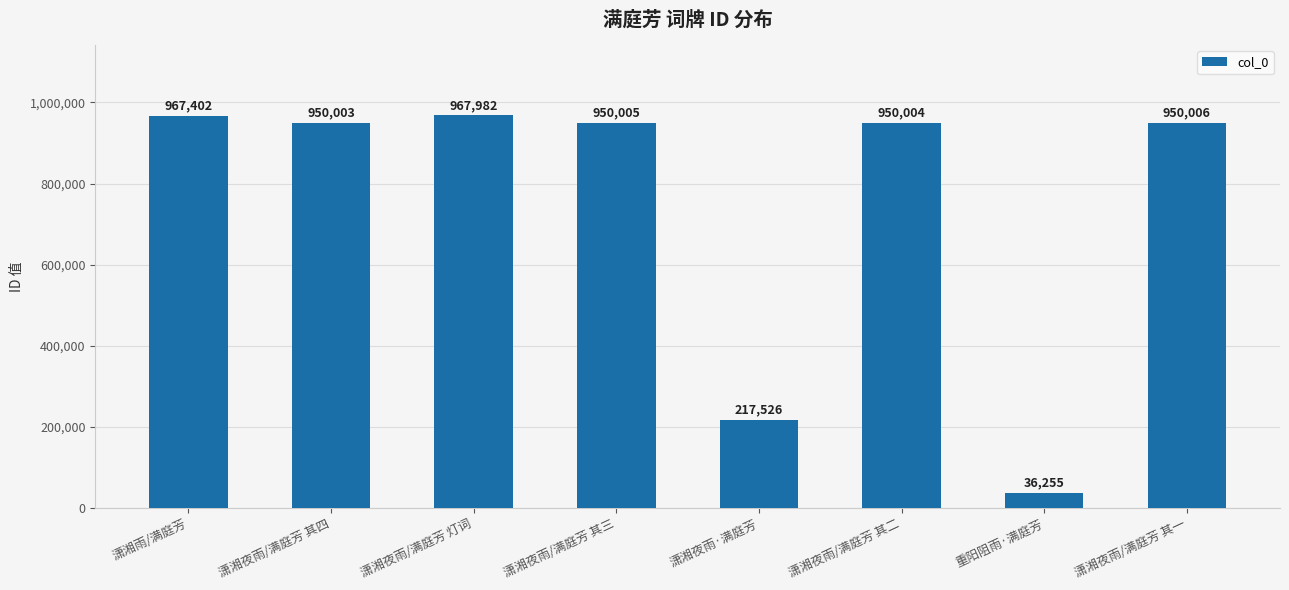

What is the label of the 4th bar from the right?

潇湘夜雨·满庭芳